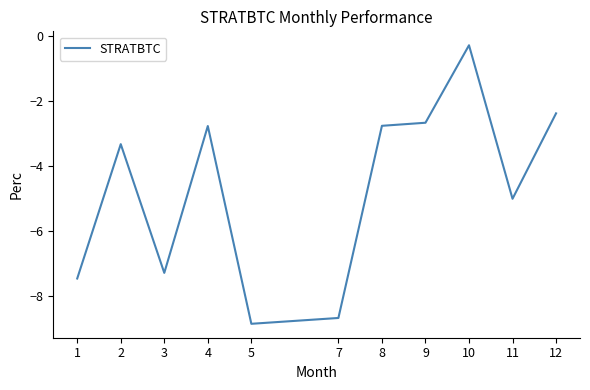

What is the change in value from 1 to 7?

-1.2